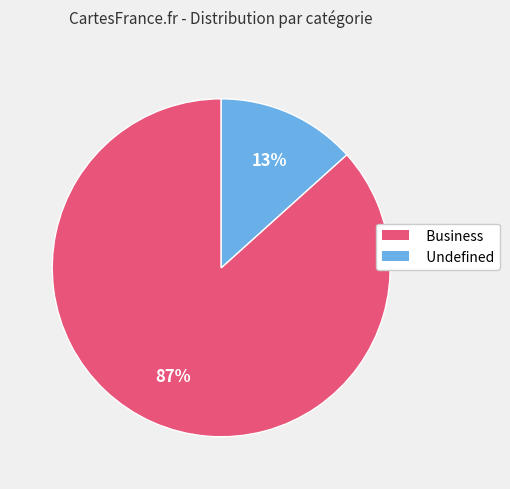

Do Business and Undefined together represent more than half of the pie?

Yes